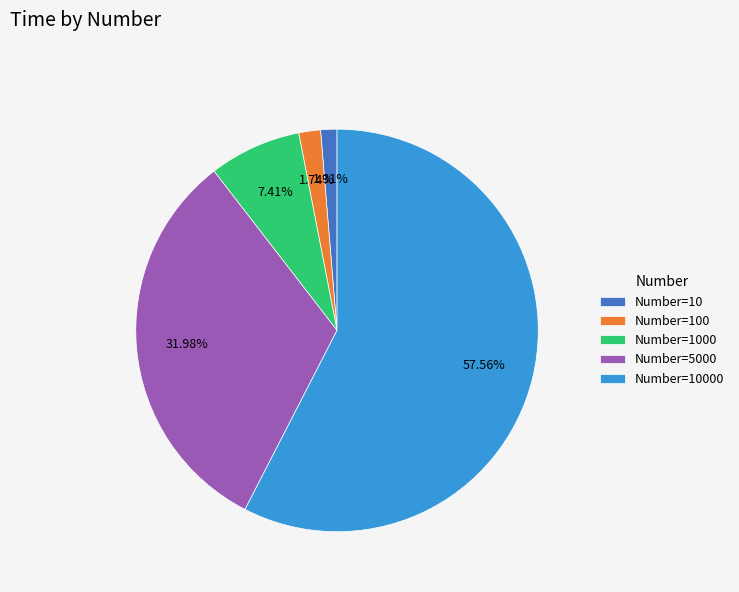

Between Number=10 and Number=10000, which is larger?

Number=10000